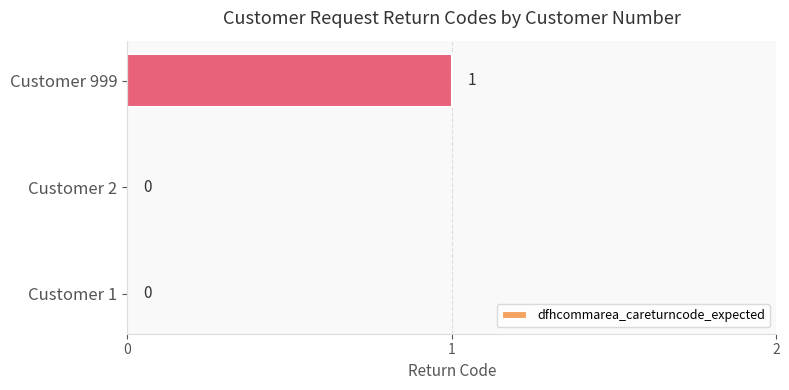

Which category has the highest value across all series?

Customer 999